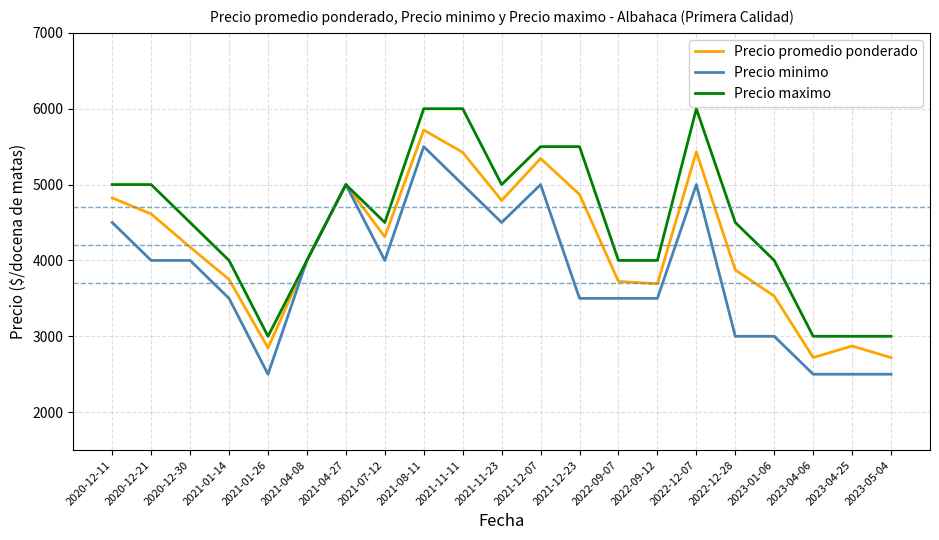

True or false: Precio promedio ponderado has a value of 4530 at 2023-04-25.

False